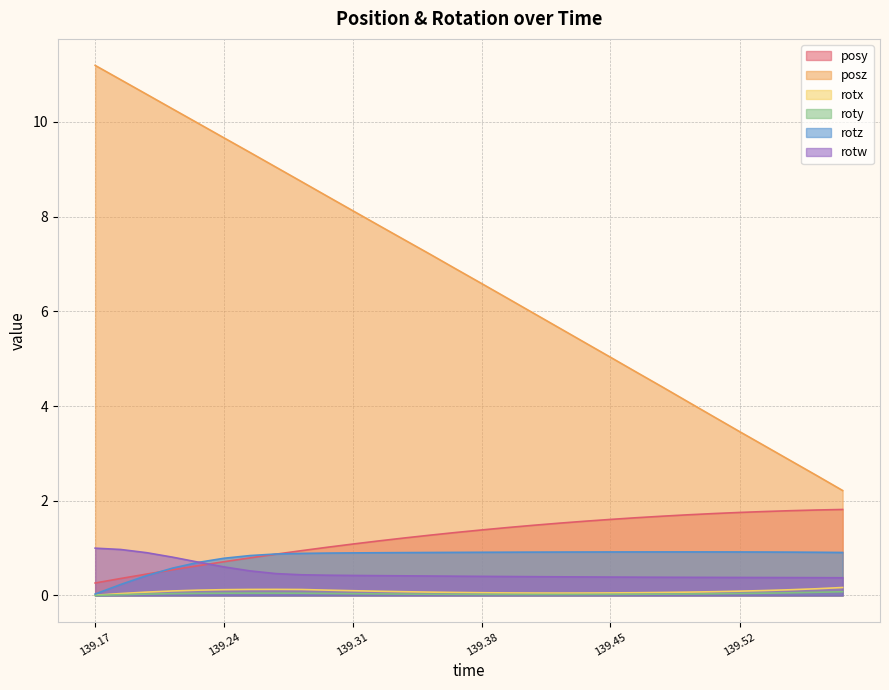

At which label does roty reach its peak?

139.5732